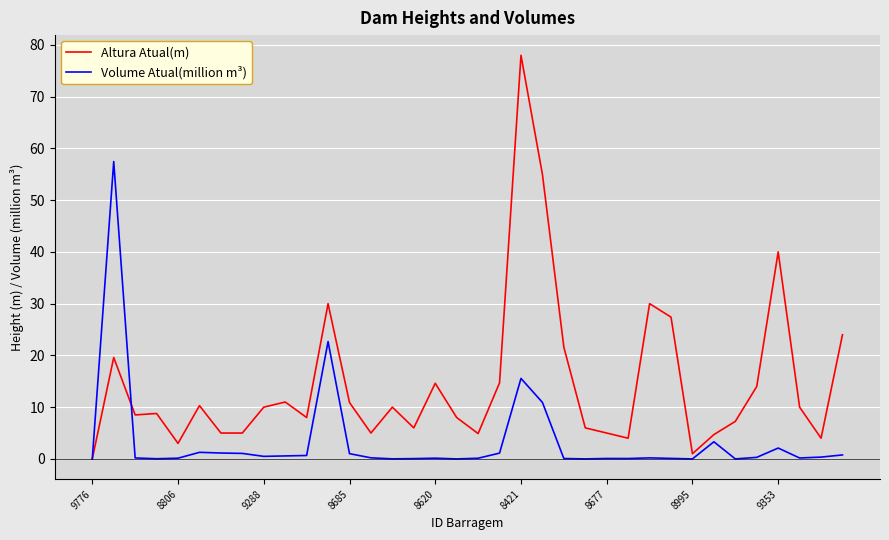

What is the highest value of the Altura Atual(m) series?

78.0